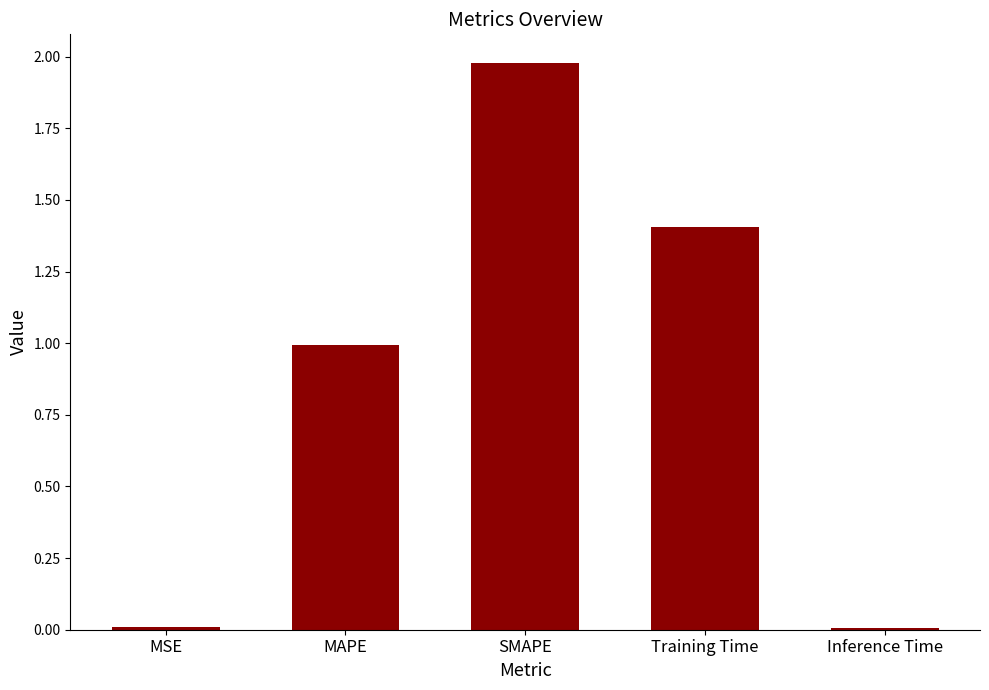

What is the maximum value shown in the chart?

2.0